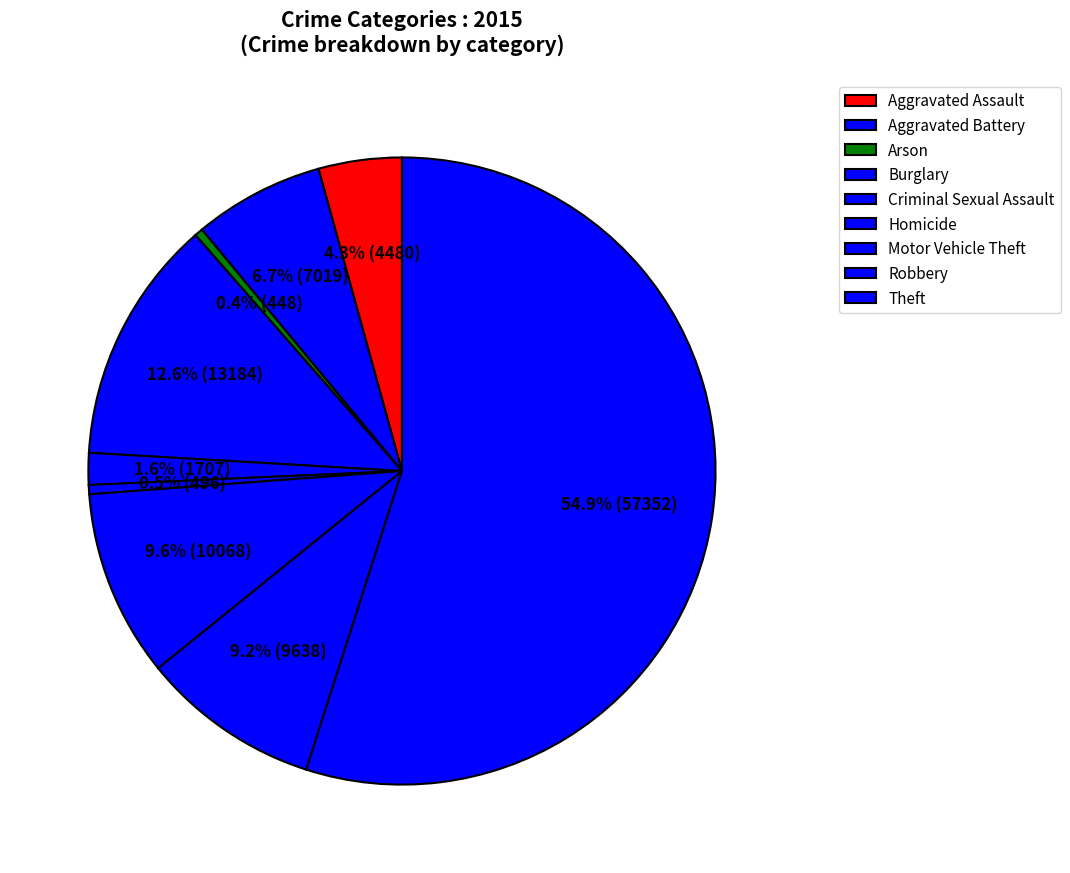

To the nearest percent, what is the difference between the largest and smallest slice percentages?

55%